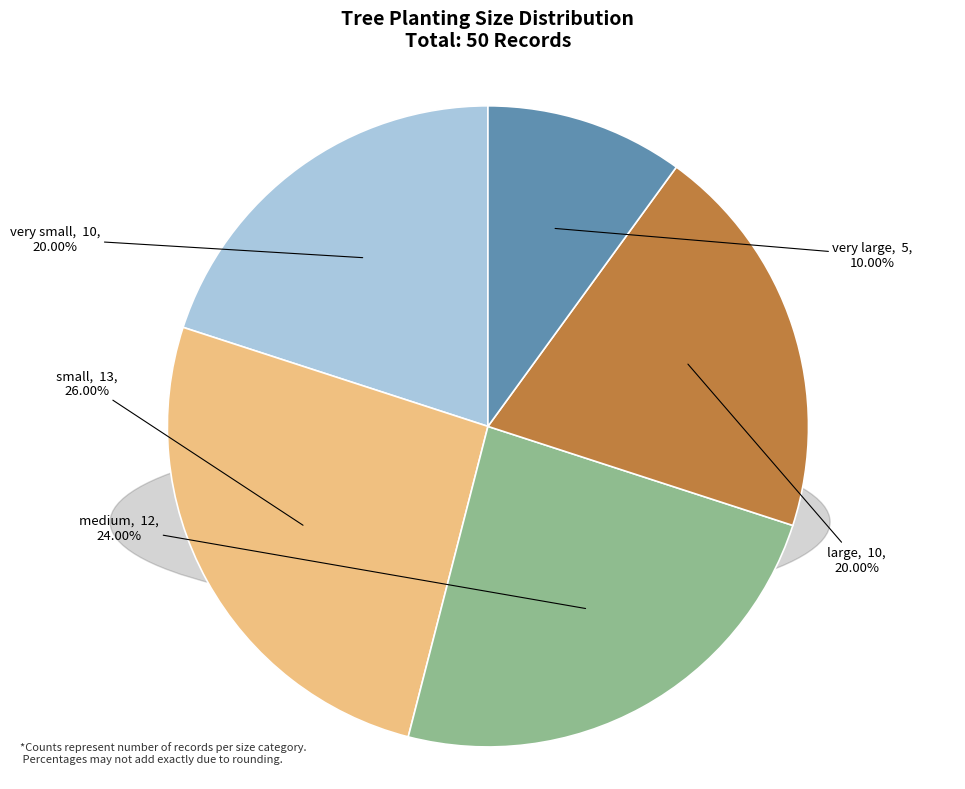

Approximately how many times larger is the value at very small compared to very large?

2.0